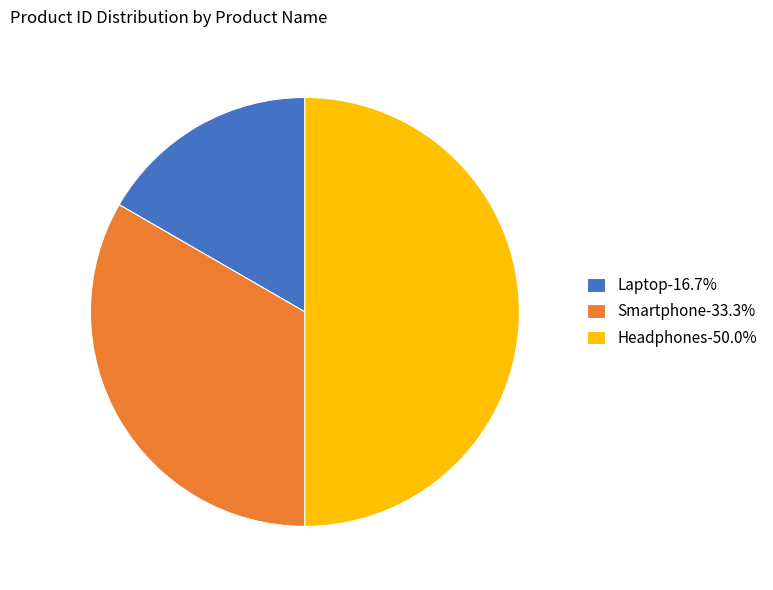

Count the number of slices in the pie.

3